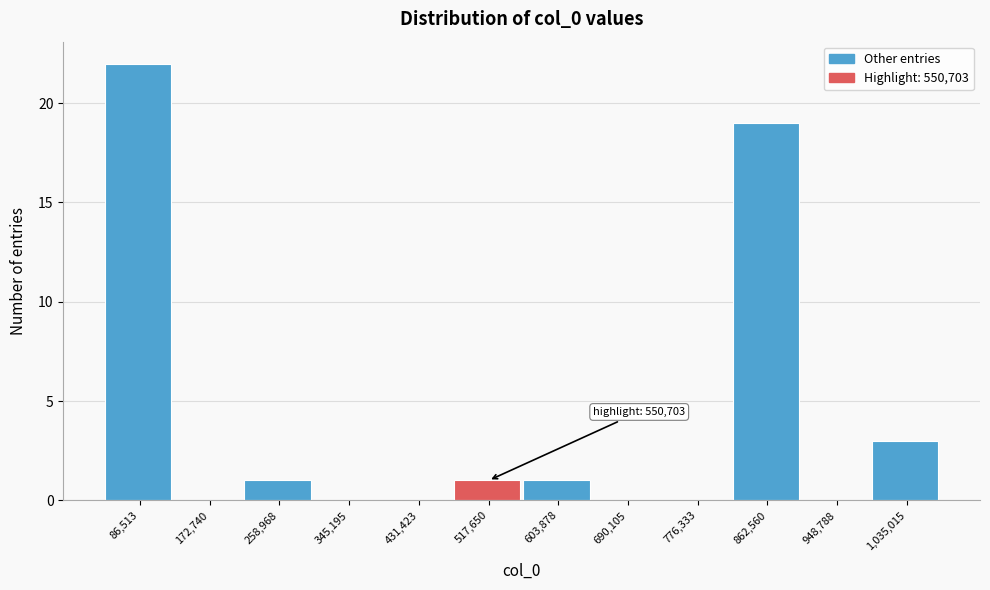

Reading left to right, what are all the values shown in this chart?

86,513=22	172,740=0	258,968=1	345,195=0	431,423=0	517,650=1	603,878=1	690,105=0	776,333=0	862,560=19	948,788=0	1,035,015=3